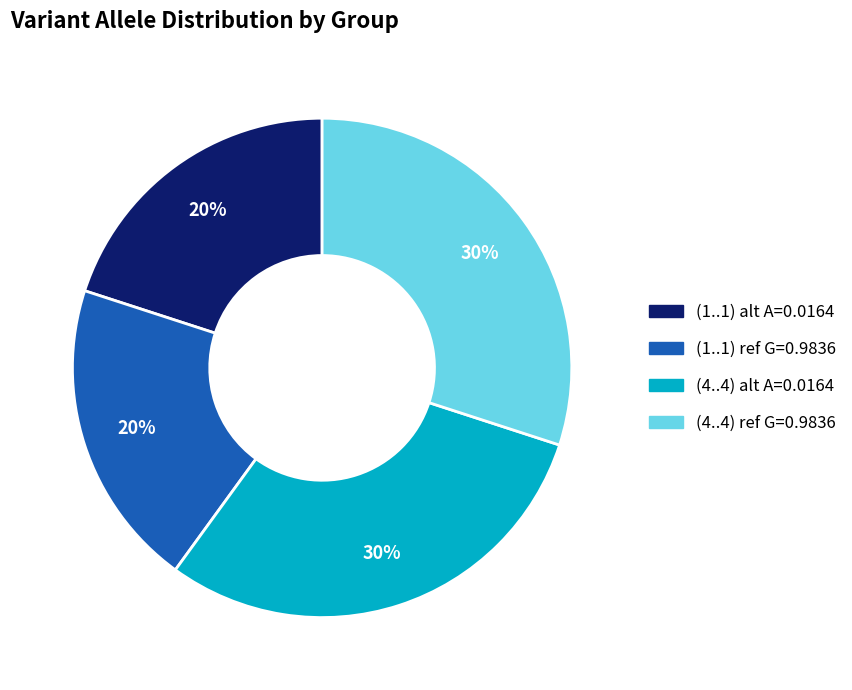

To the nearest percent, what is the difference between the largest and smallest slice percentages?

10%